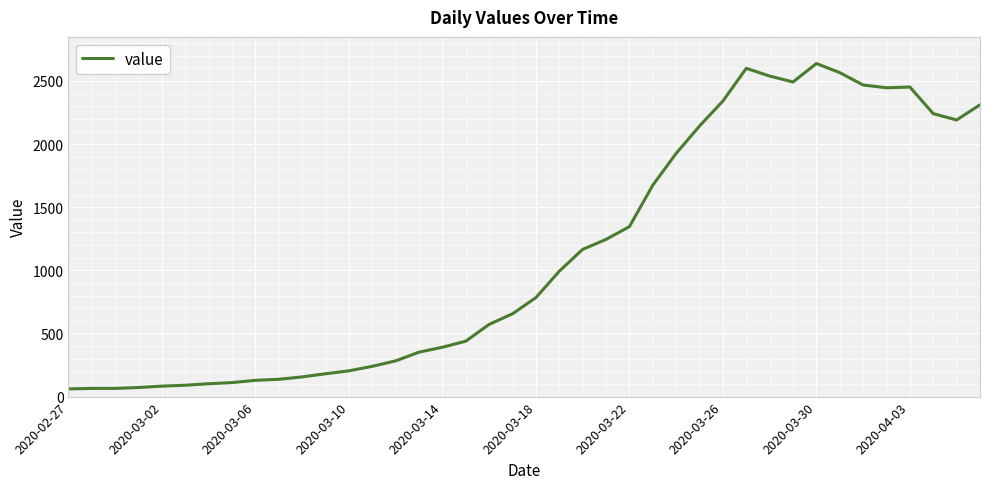

What is the difference between the maximum and minimum values?

2577